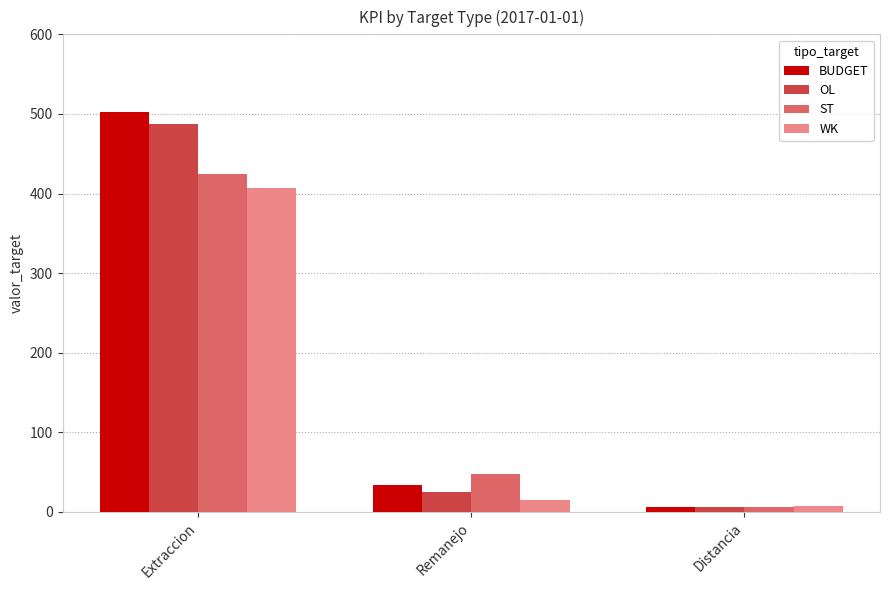

Rank the series by their average value, from highest to lowest.

BUDGET, OL, ST, WK